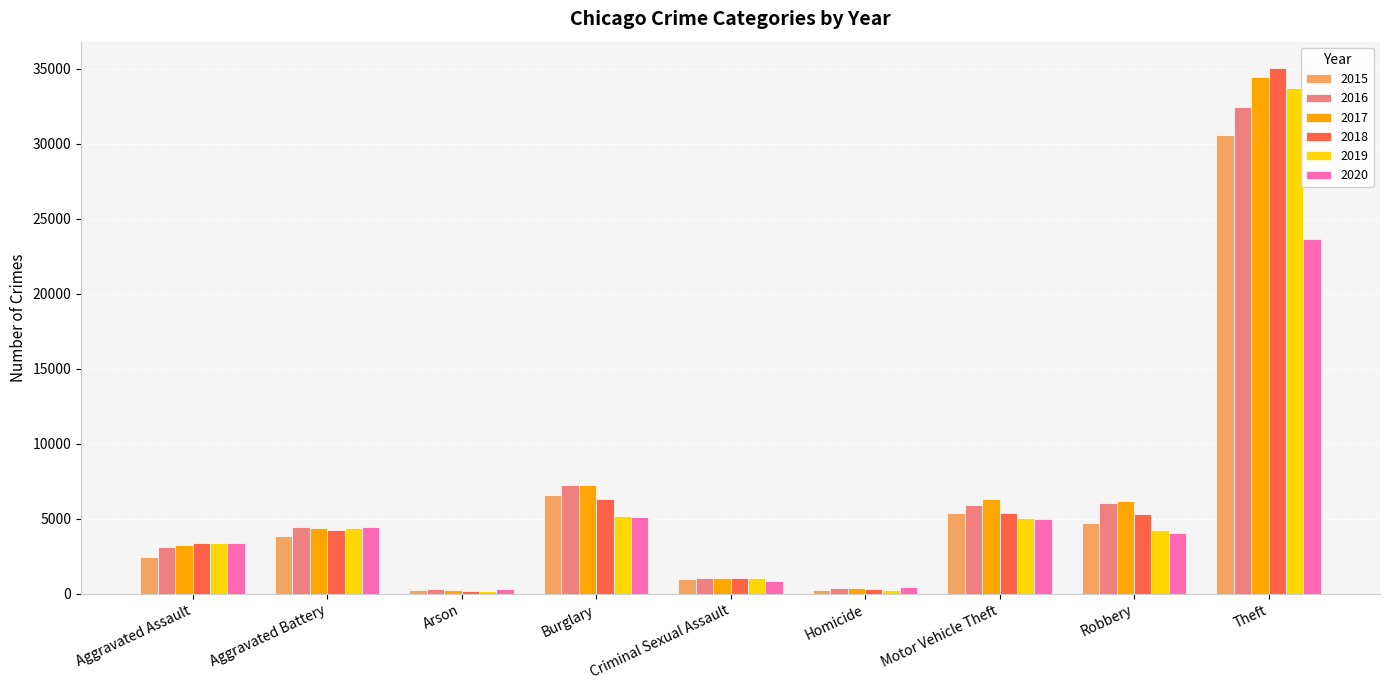

The 2015 series shows 10897 at Burglary. True or false?

False